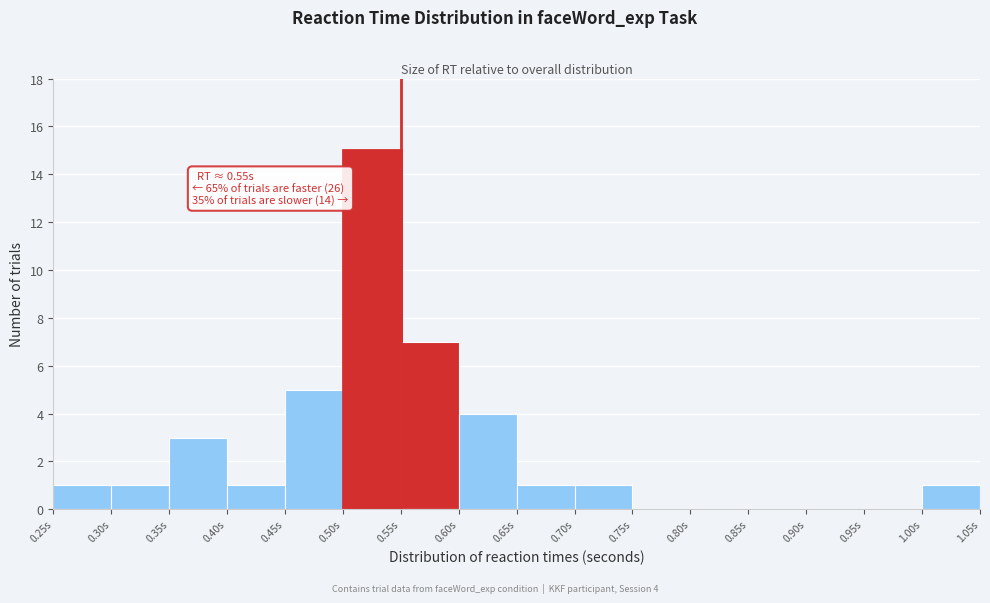

Over which range of the x-axis is the bar tallest?

0.50 to 0.55